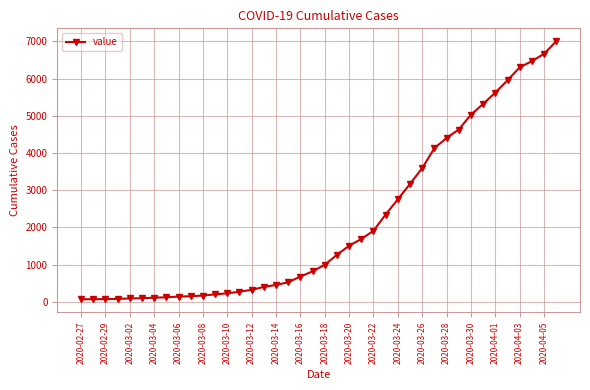

What is the value of the 23rd point from the left?

1504